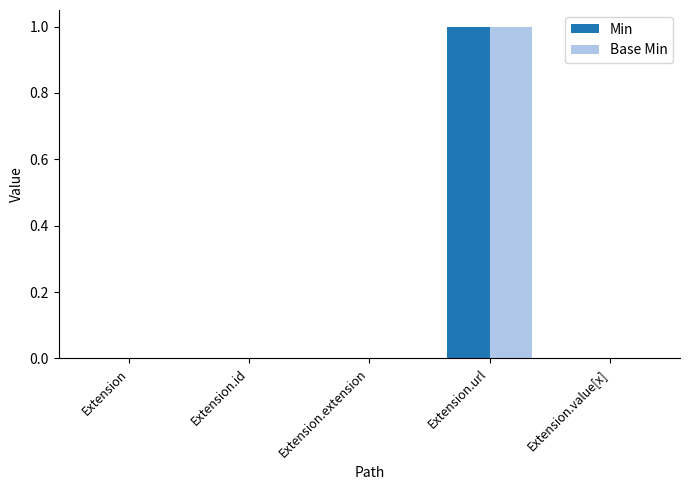

Is it true that Min equals 1 at Extension.value[x]?

False